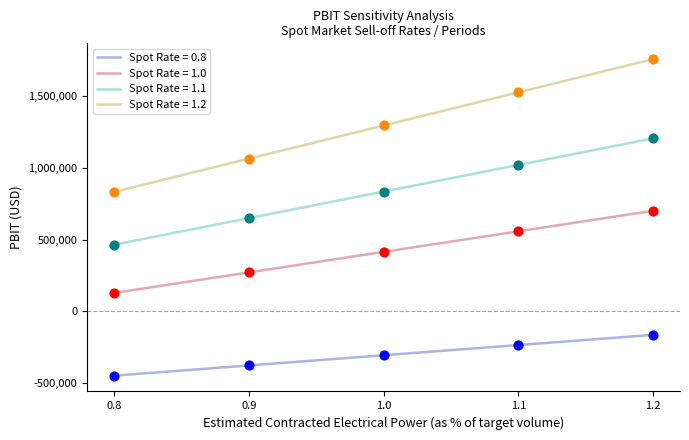

What is the total value across all series at 0.8?

976000